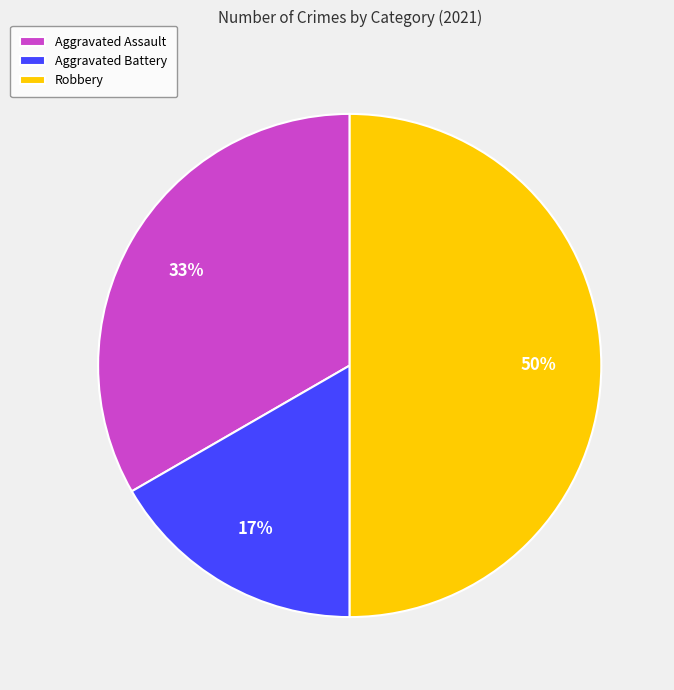

Does Aggravated Assault represent more than half of the total?

No